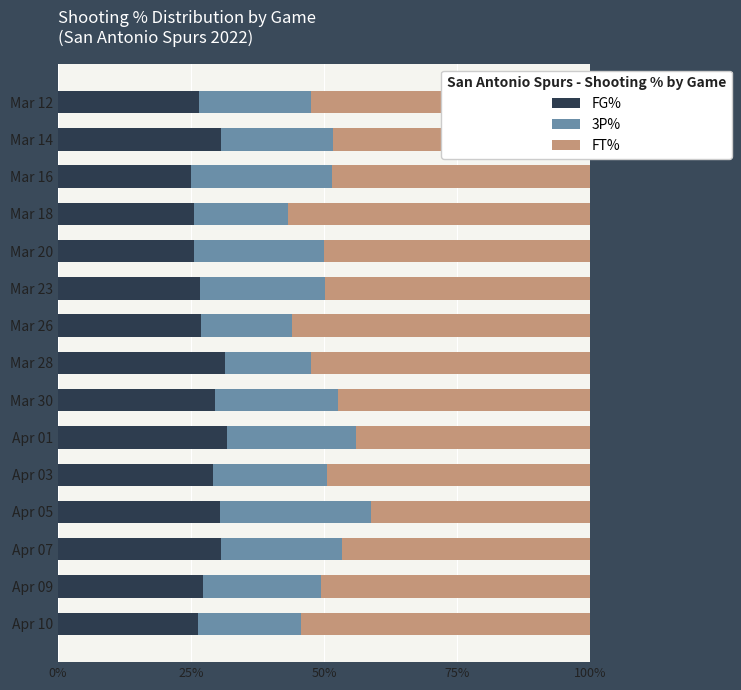

How many distinct data groups are displayed?

3